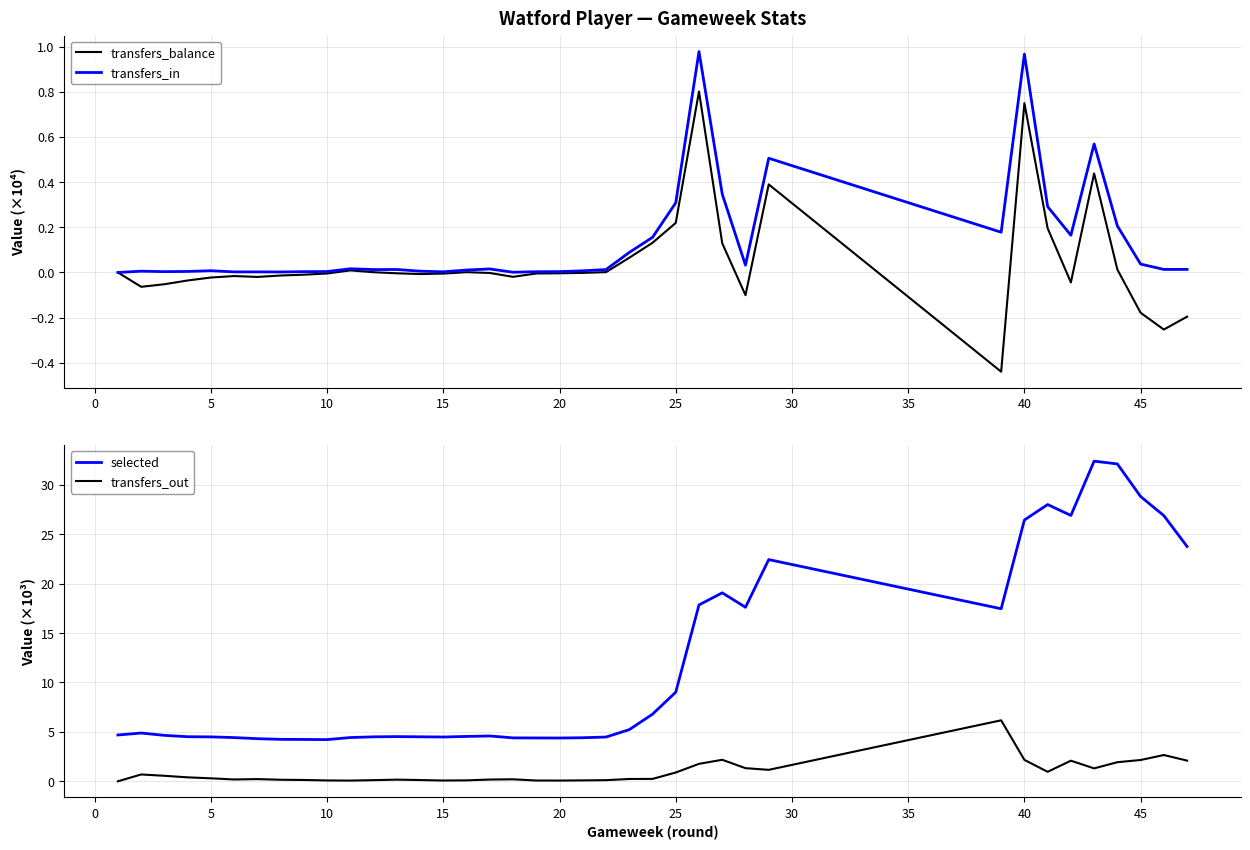

True or false: transfers_balance and transfers_in intersect in this chart.

False